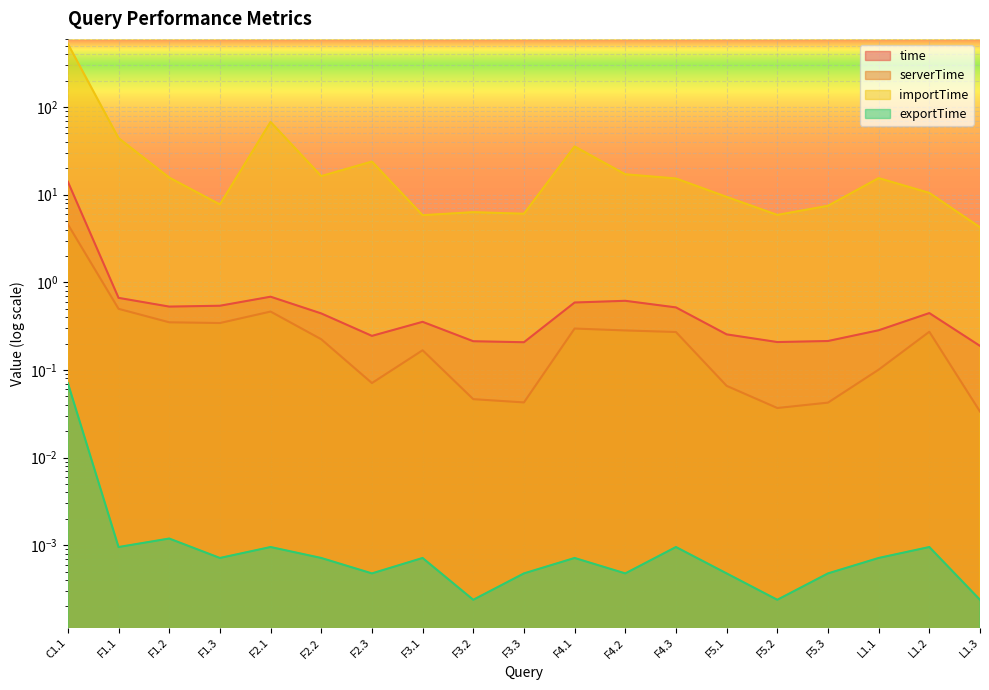

What are all the series names shown in the legend?

time, serverTime, importTime, exportTime